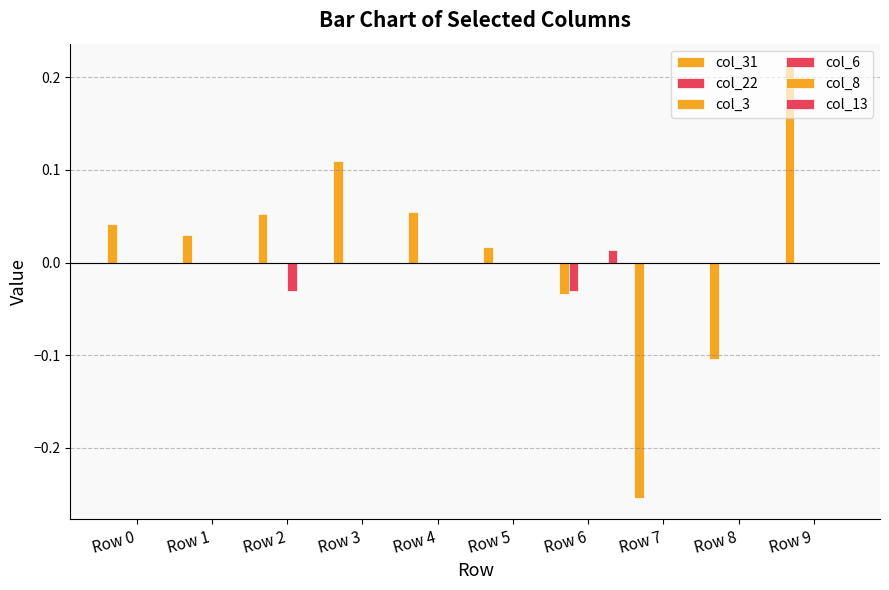

Where is col_3 nearest to the value 0?

Row 0